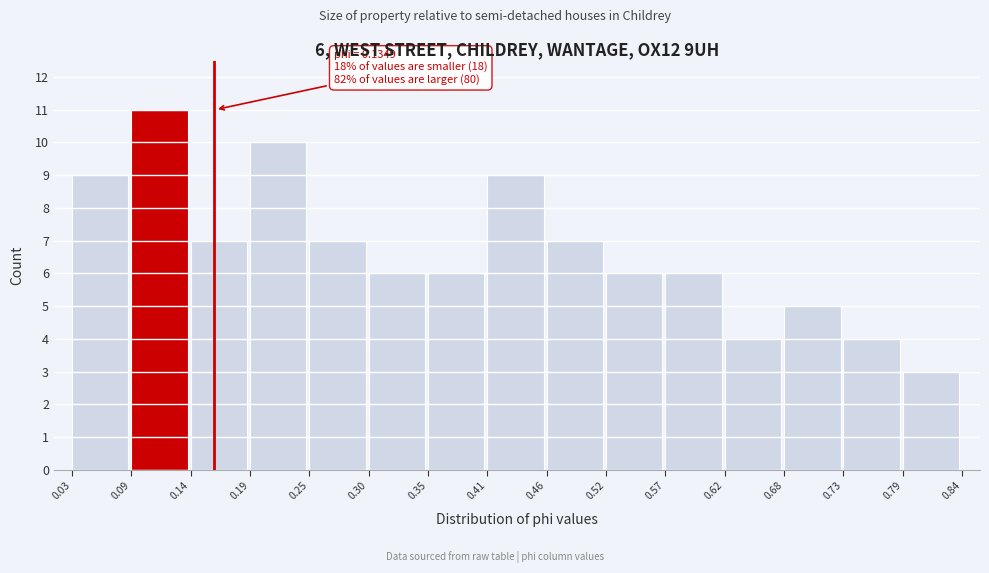

Which range on the x-axis has the tallest bar?

0.09 to 0.14